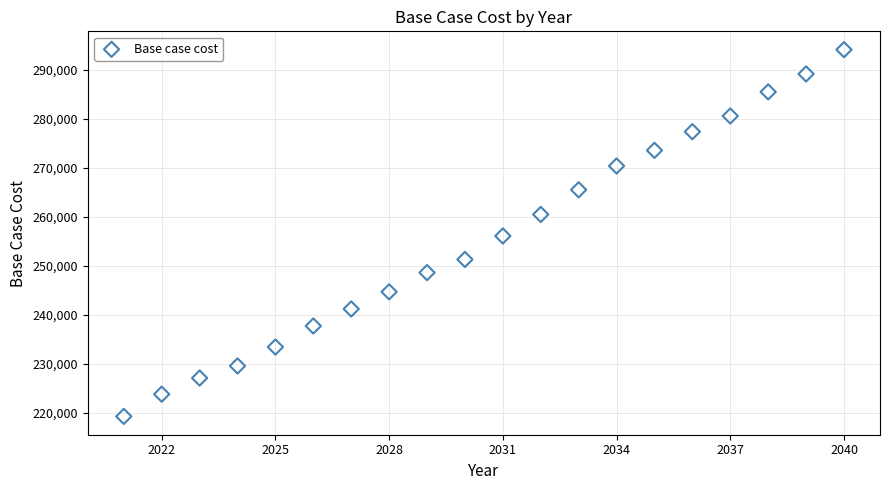

What is the range of X values (max minus min)?

19.0